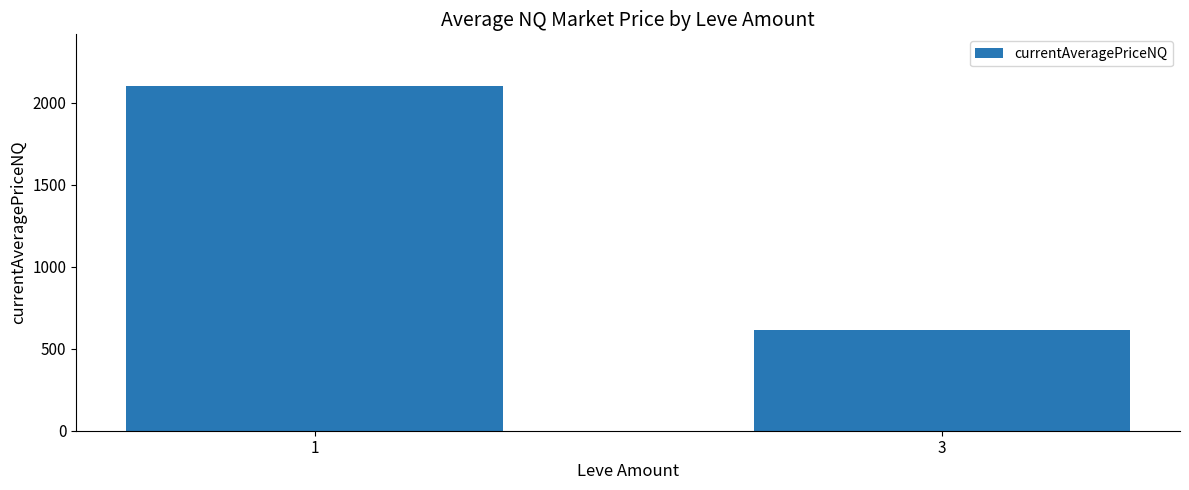

Is it true that the value at 3 is 291.1?

False